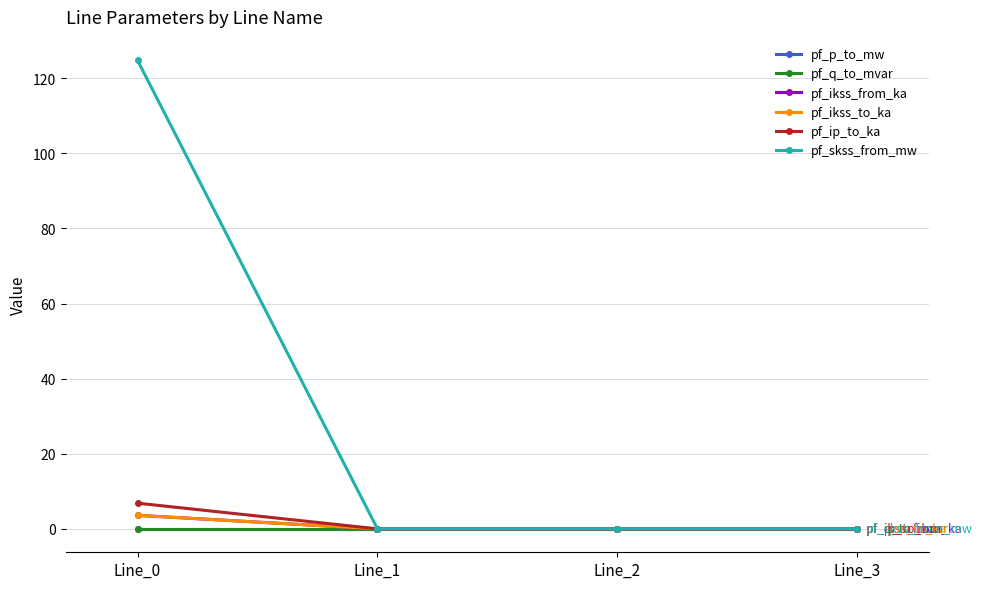

Reading right to left, what are all the values shown in this chart?

pf_p_to_mw: 0.0	0.0	0.0	-0.0
pf_q_to_mvar: 0.0	0.0	0.0	-0.0
pf_ikss_from_ka: 0.0	0.0	0.0	3.6
pf_ikss_to_ka: 0.0	0.0	0.0	3.6
pf_ip_to_ka: 0.0	0.0	0.0	6.8
pf_skss_from_mw: 0.0	0.0	0.0	124.8